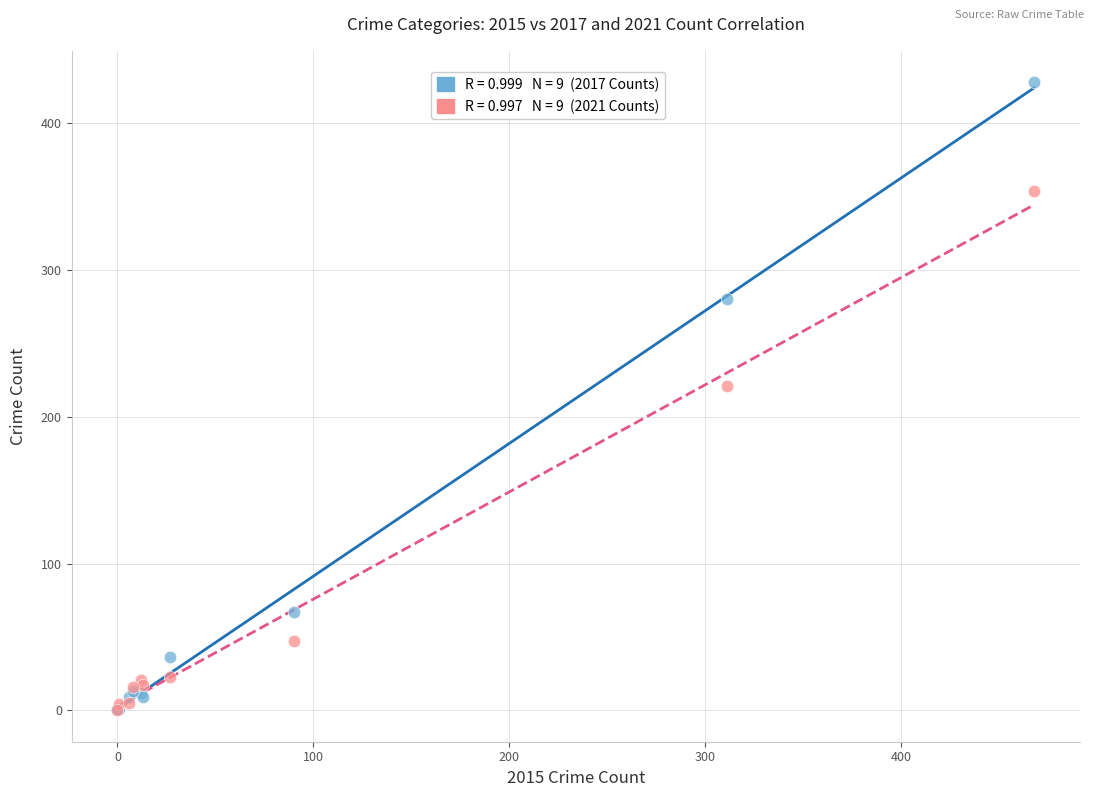

Across all series, what Y value is closest to 214?

221